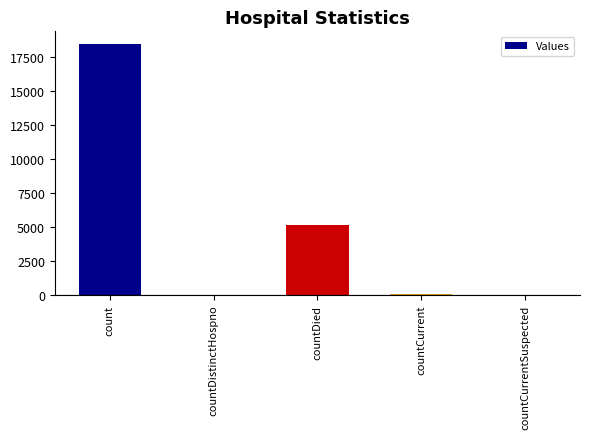

Is it true that the value at countDied is 5110?

True